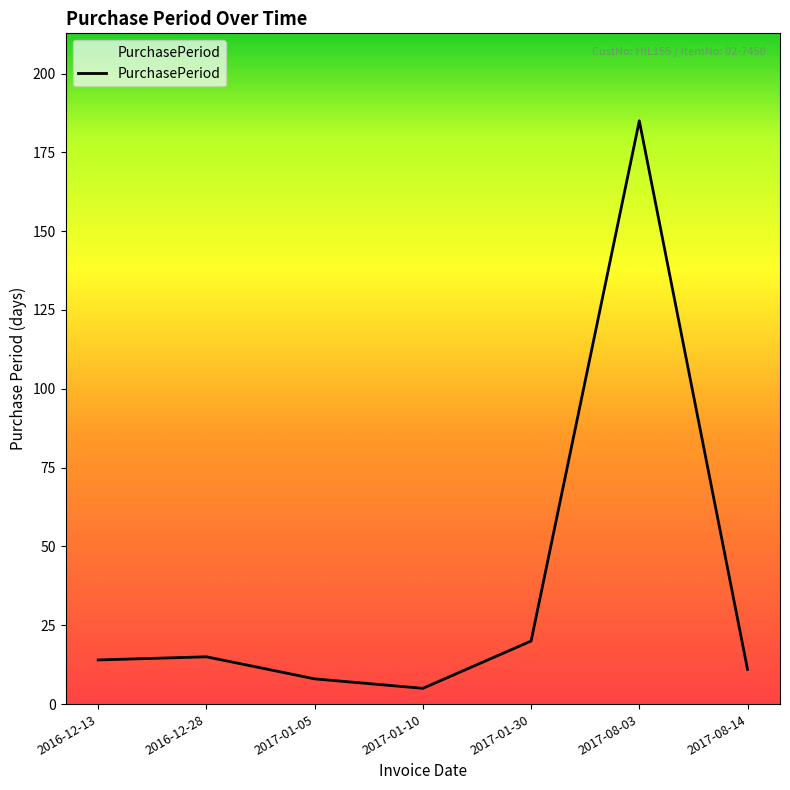

Which has a higher value, 2017-08-03 or 2017-01-05?

2017-08-03